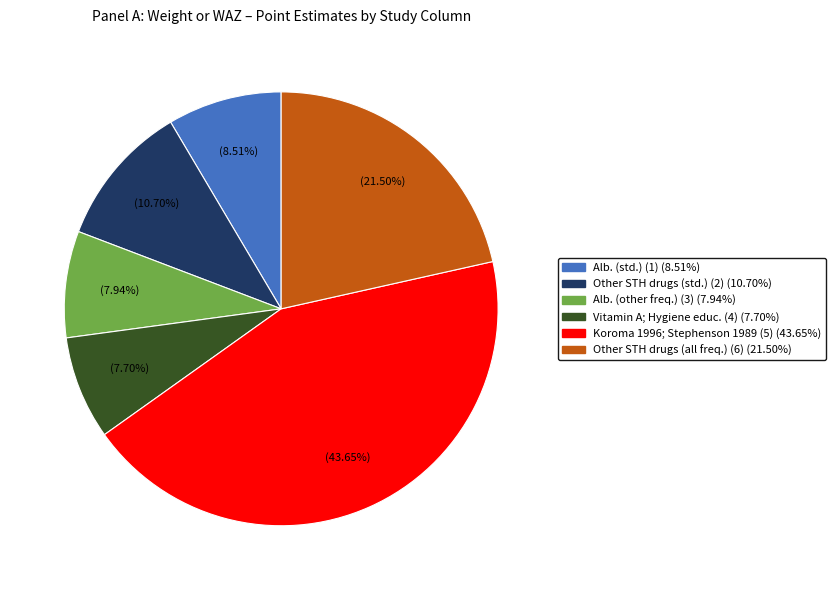

Which slice is the largest?

Koroma 1996; Stephenson 1989 (5)